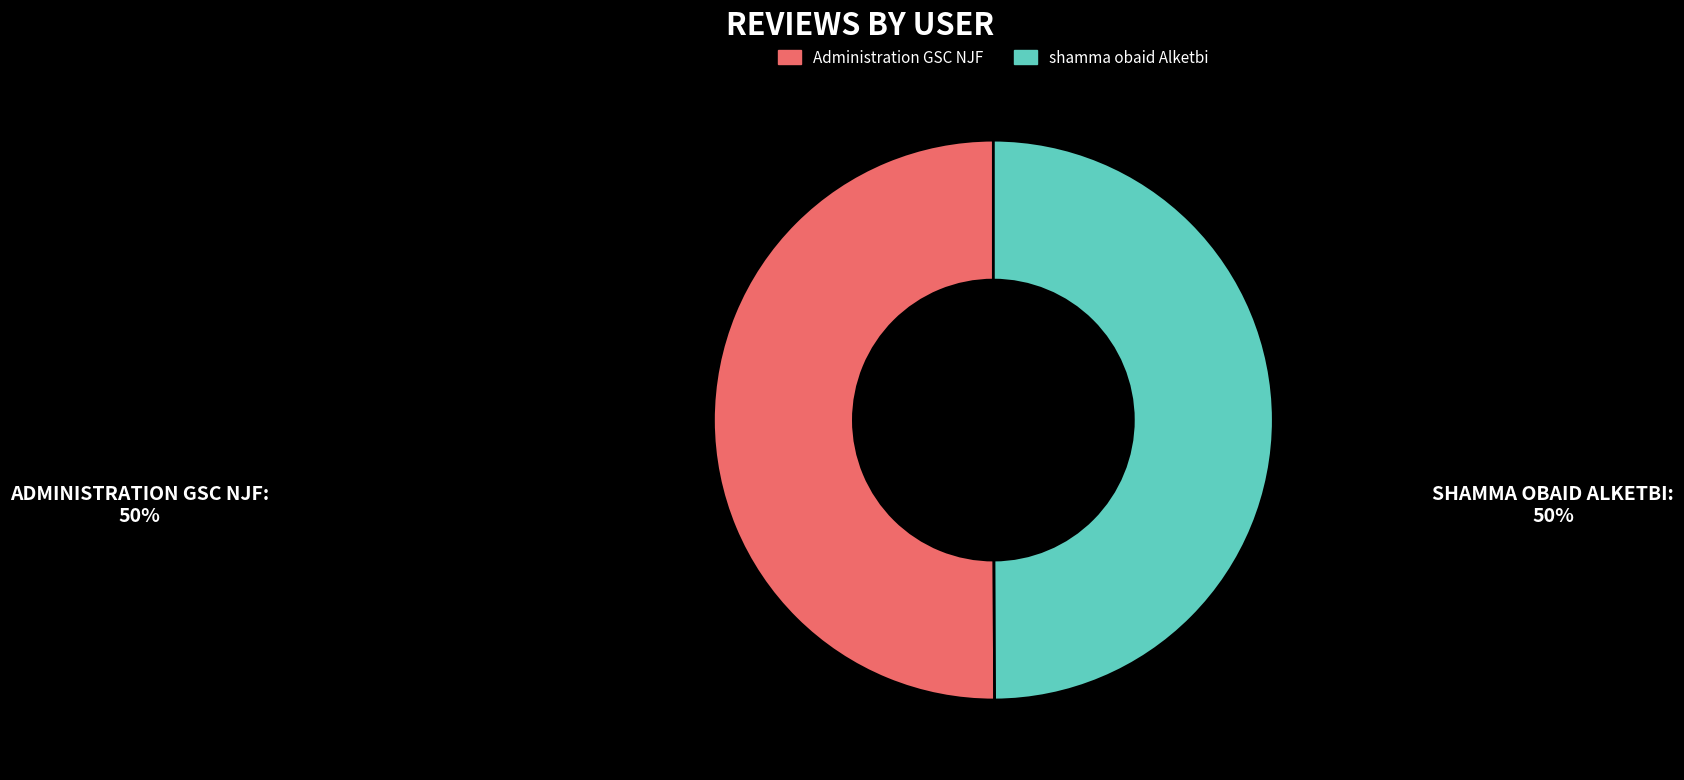

Is it true that shamma obaid Alketbi is 50% of the pie?

True